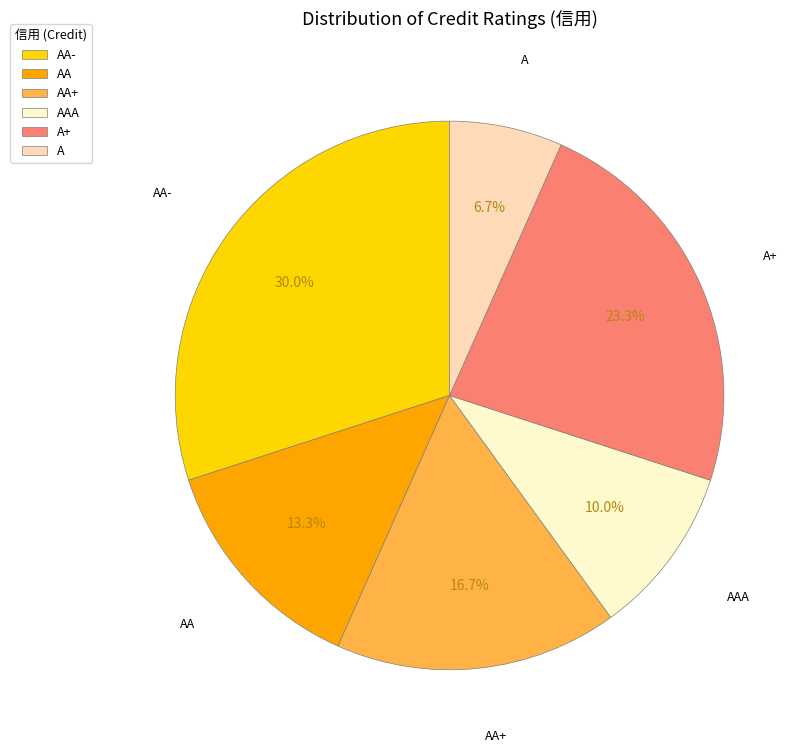

Which category has the biggest portion of the pie?

AA-